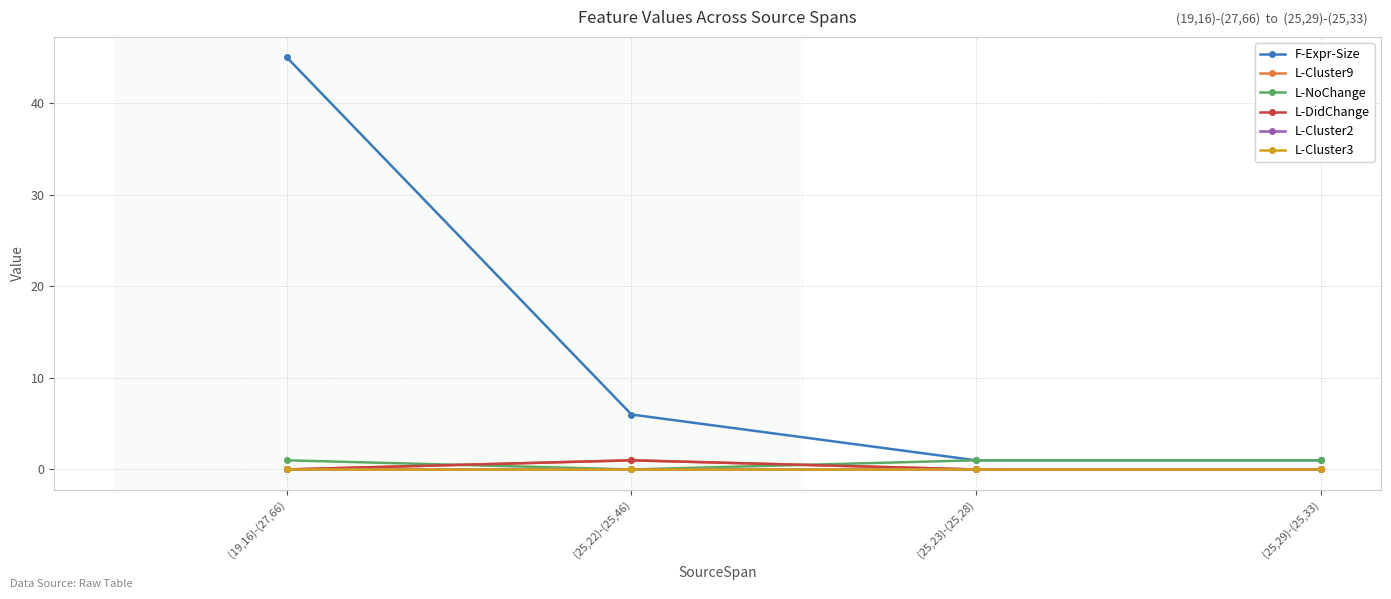

How many categories are shown in the chart?

4